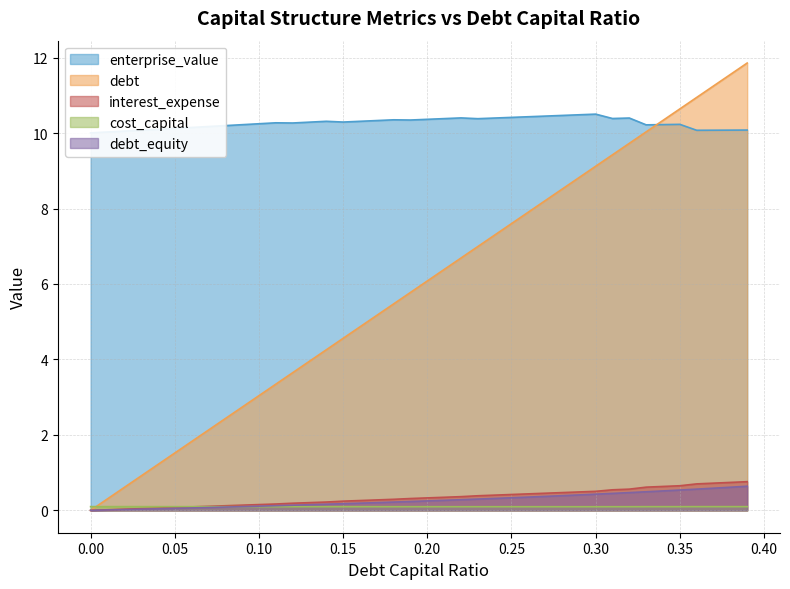

What is the difference between the maximum and second lowest values in the debt_capital series?

11.6